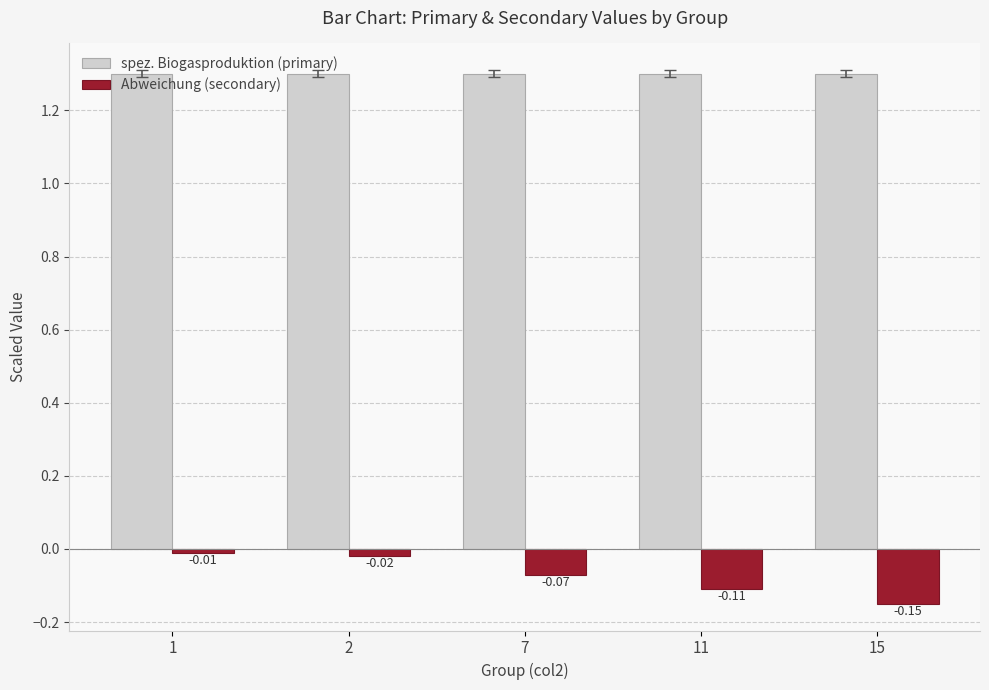

What is the value of the spez. Biogasproduktion (primary) bar at the 1st from the left?

1.3